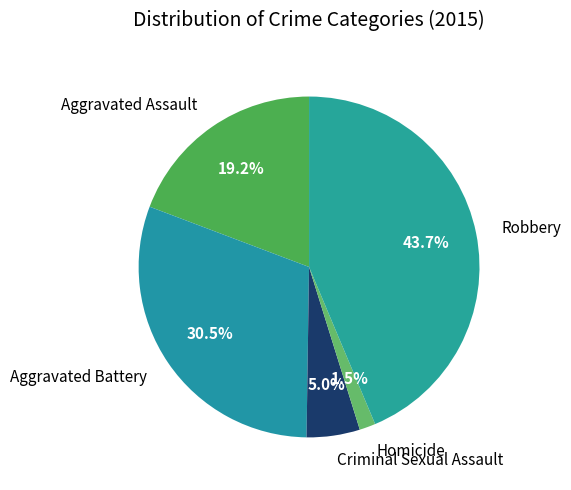

Approximately how many times larger is the value at Homicide compared to Criminal Sexual Assault?

0.3